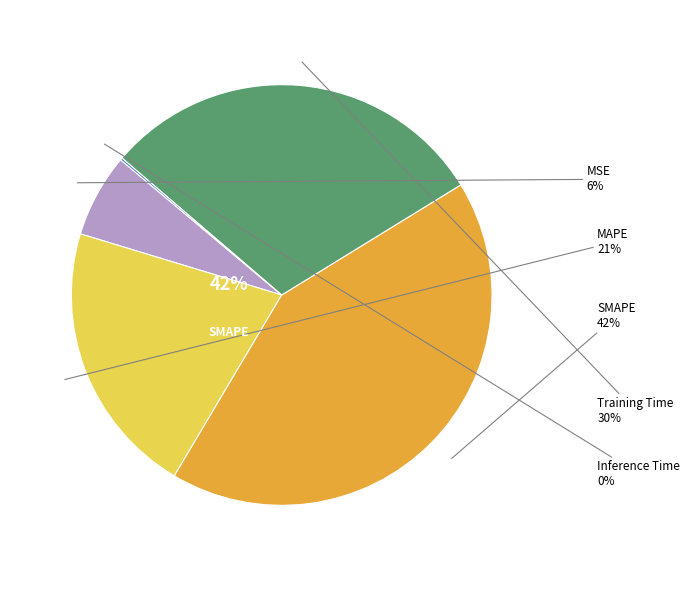

To the nearest percent, what is the combined percentage of MAPE and Inference Time?

21%